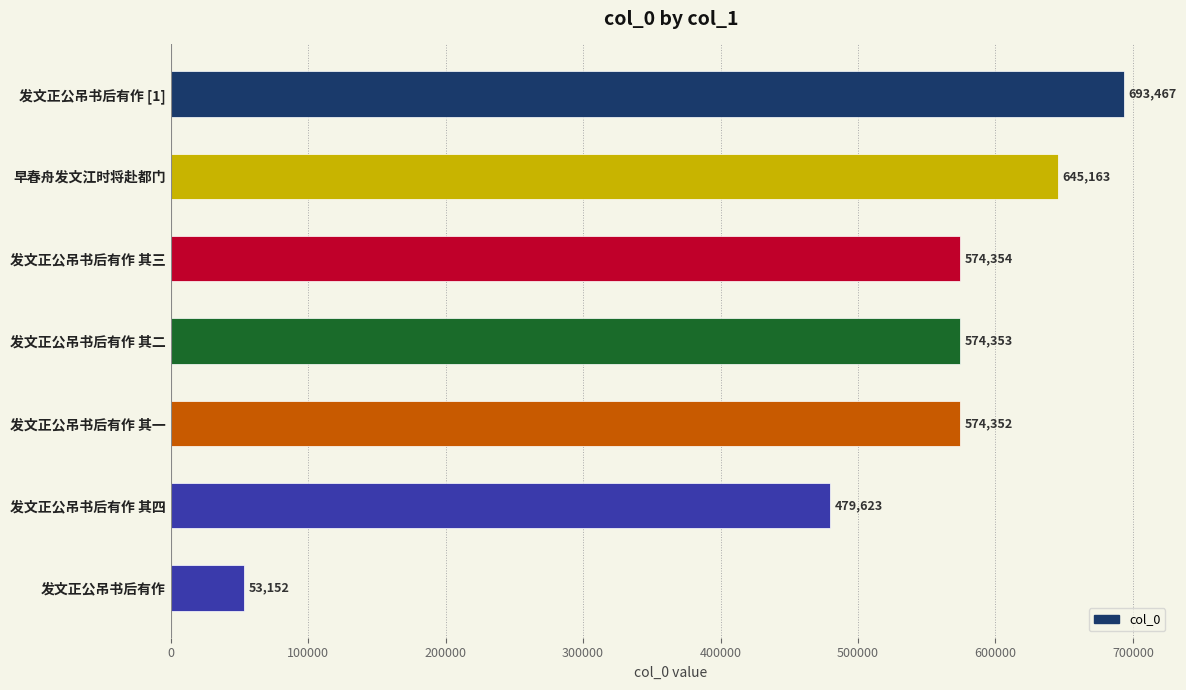

What is the change in value from 发文正公吊书后有作 [1] to 早春舟发文江时将赴都门?

-48304